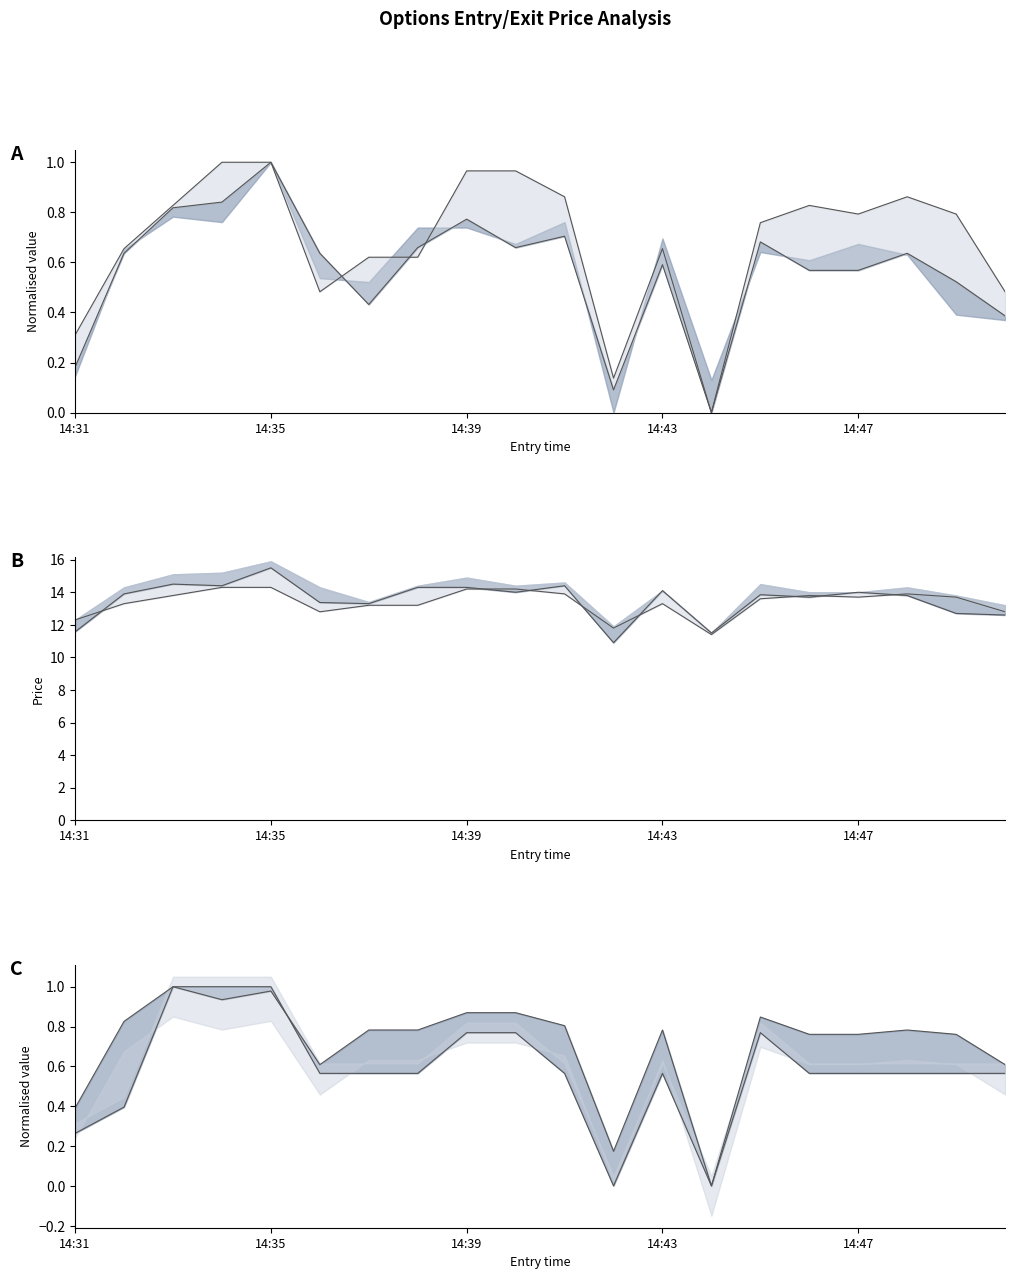

At how many categories does at least one series exceed 6?

20